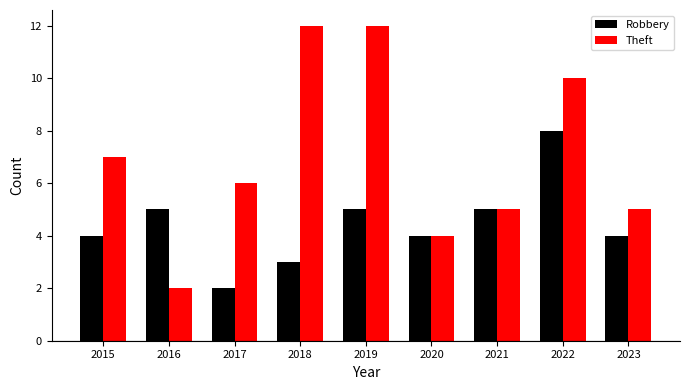

Between 2015 and 2018, which series saw the biggest shift?

Theft